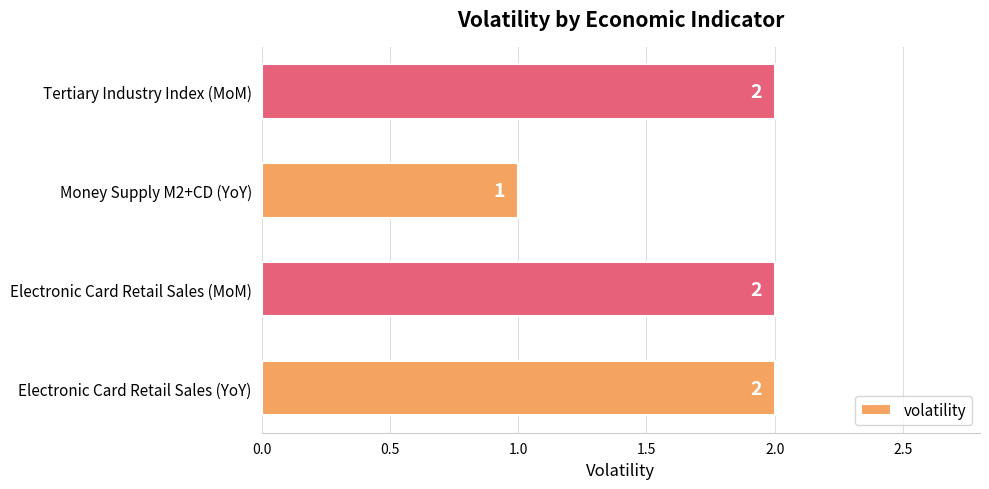

Reading bottom to top, transcribe all the data shown in this chart.

2	2	1	2